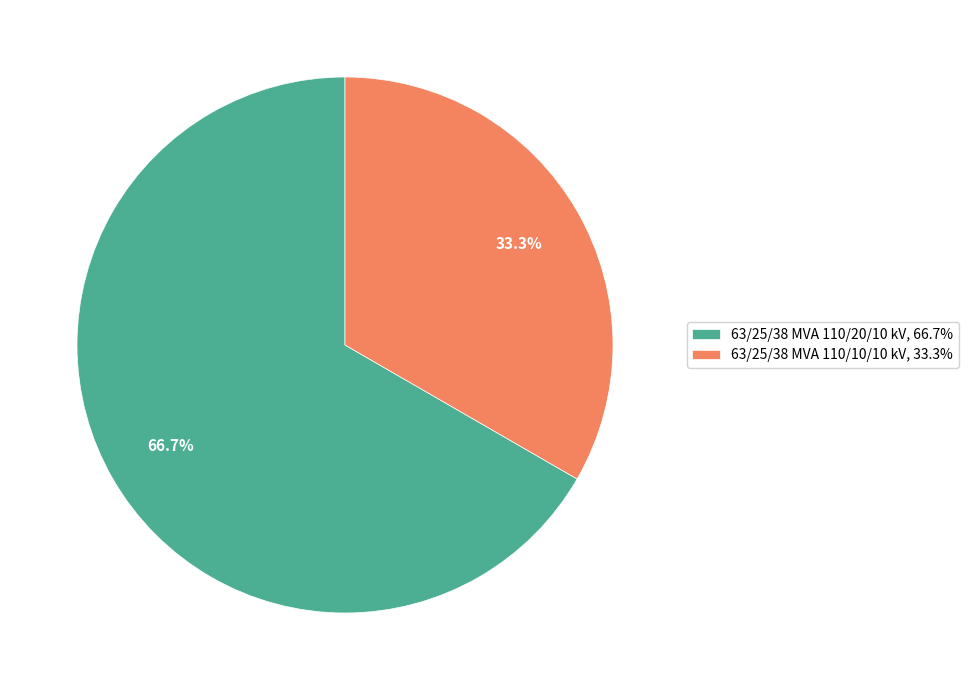

Which category has the smallest portion of the pie?

63/25/38 MVA 110/10/10 kV